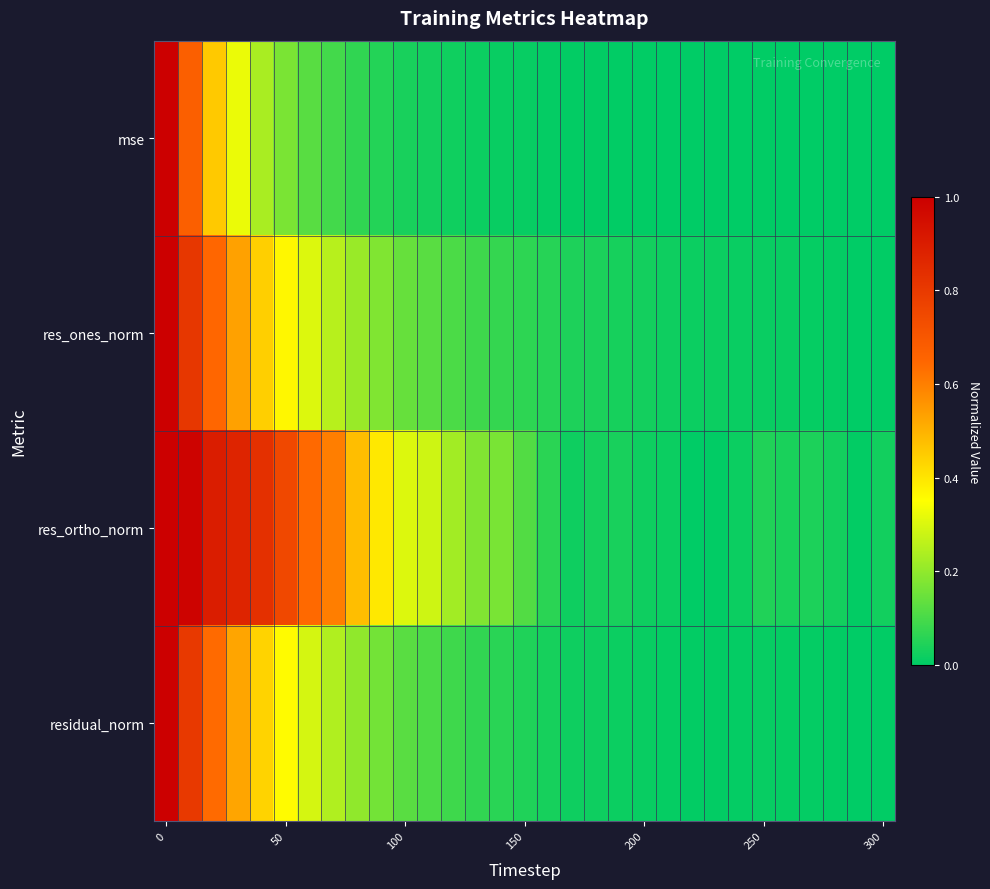

Reading left to right, what are all the values shown in this chart?

mse: 1.0	0.7	0.5	0.3	0.2	0.2	0.1	0.1	0.1	0.0	0.0	0.0	0.0	0.0	0.0	0.0	0.0	0.0	0.0	0.0	0.0	0.0	0.0	0.0	0.0	0.0	0.0	0.0	0.0	0.0	0.0
res_ones_norm: 1.0	0.8	0.6	0.5	0.4	0.4	0.3	0.3	0.2	0.2	0.1	0.1	0.1	0.1	0.1	0.1	0.1	0.0	0.0	0.0	0.0	0.0	0.0	0.0	0.0	0.0	0.0	0.0	0.0	0.0	0.0
res_ortho_norm: 1.0	1.0	0.9	0.9	0.8	0.8	0.6	0.6	0.5	0.4	0.3	0.3	0.2	0.2	0.2	0.1	0.1	0.0	0.0	0.0	0.0	0.0	0.0	0.0	0.0	0.0	0.0	0.0	0.0	0.0	0.0
residual_norm: 1.0	0.8	0.6	0.5	0.4	0.4	0.3	0.2	0.2	0.2	0.1	0.1	0.1	0.1	0.1	0.0	0.0	0.0	0.0	0.0	0.0	0.0	0.0	0.0	0.0	0.0	0.0	0.0	0.0	0.0	0.0